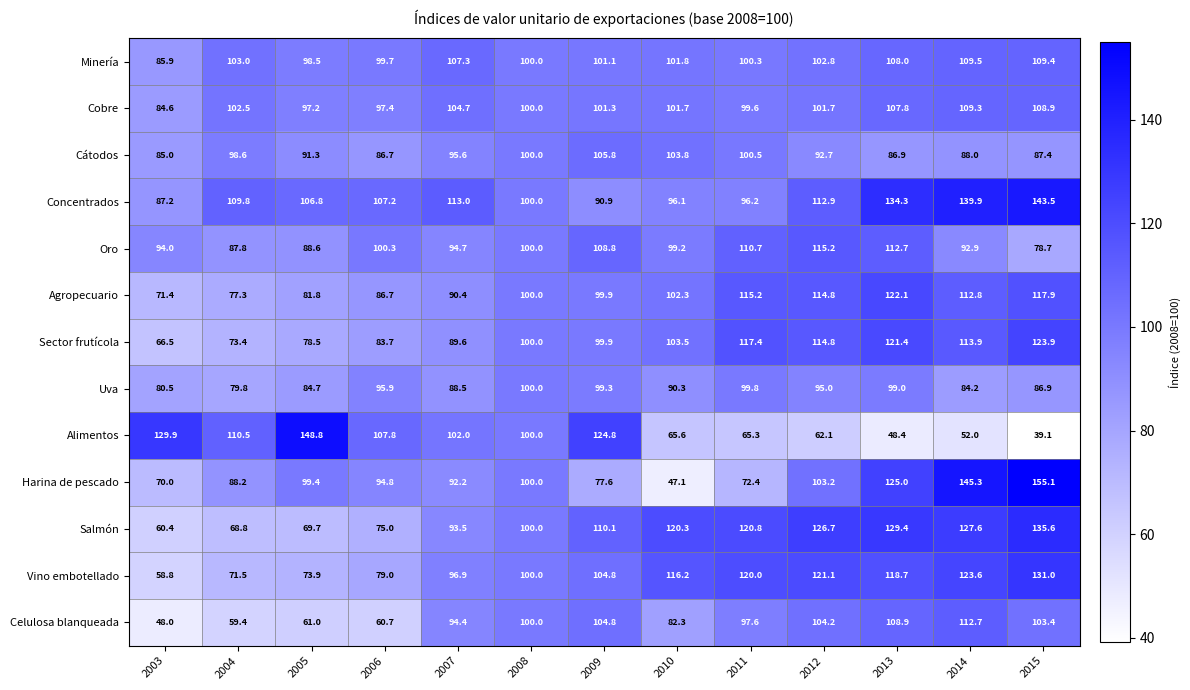

The value of Cobre at 2007 is 104.7. True or false?

True